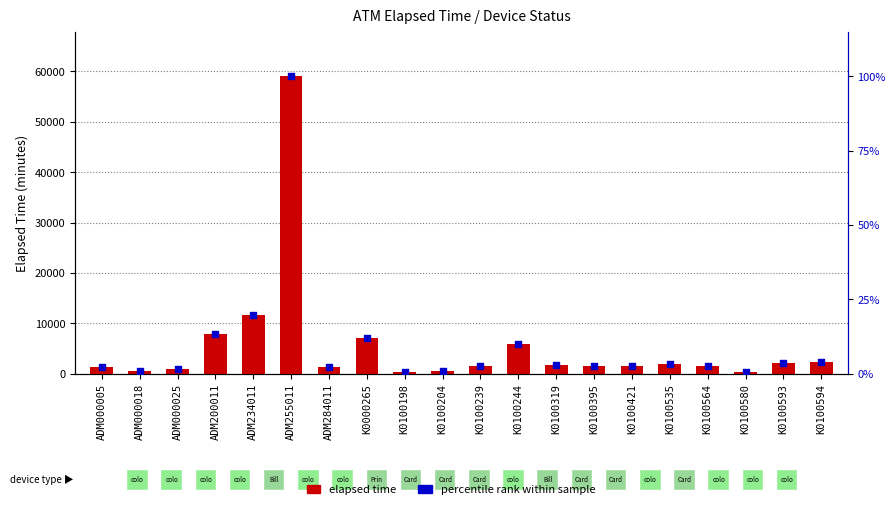

What are all the series names shown in the legend?

elapsed time, percentile rank within sample